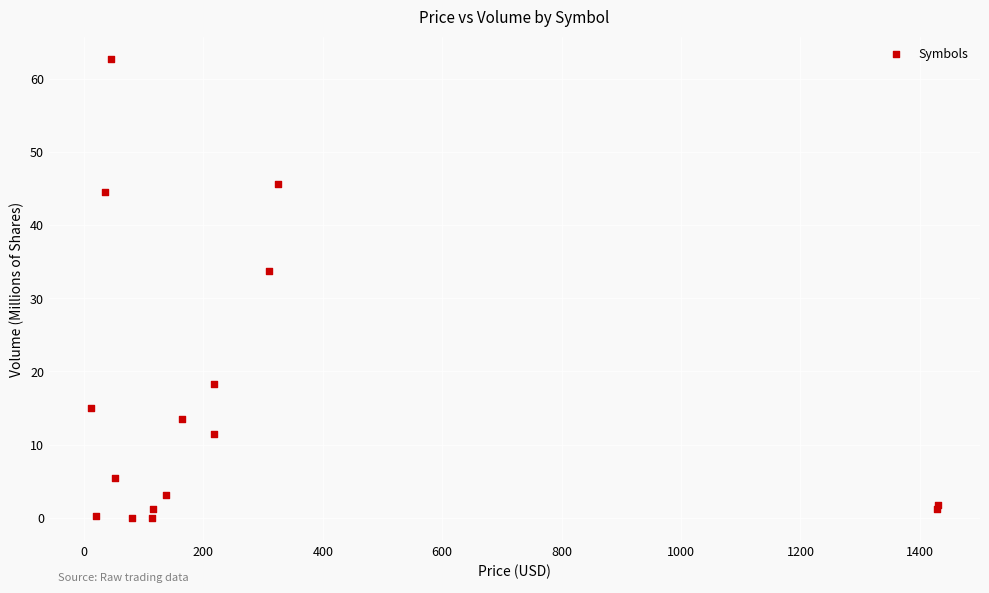

What Y value in the scatter plot is closest to 31?

33.7